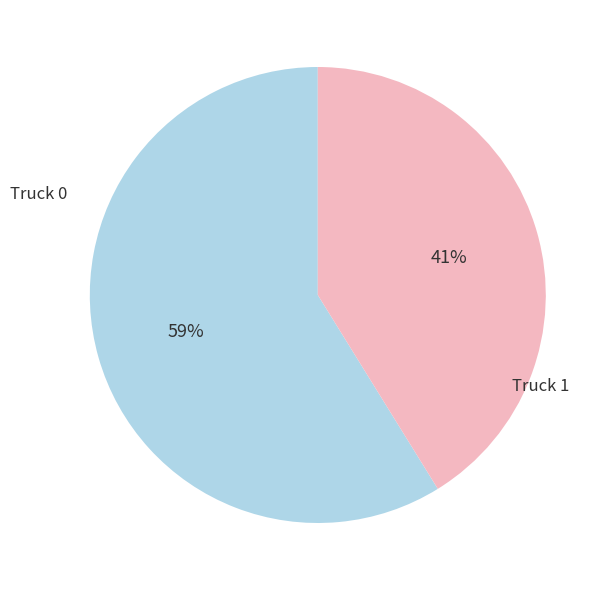

Is there any slice that represents more than half of the pie?

Yes